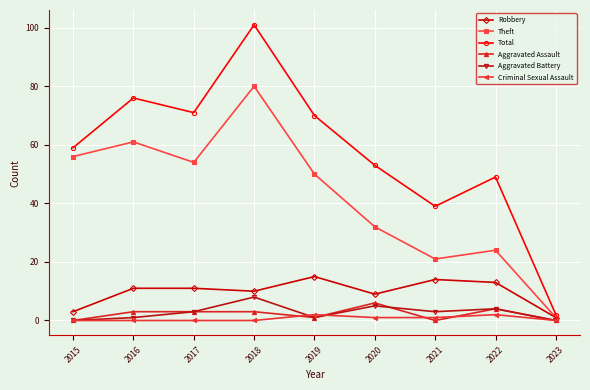

How many distinct data groups are displayed?

6